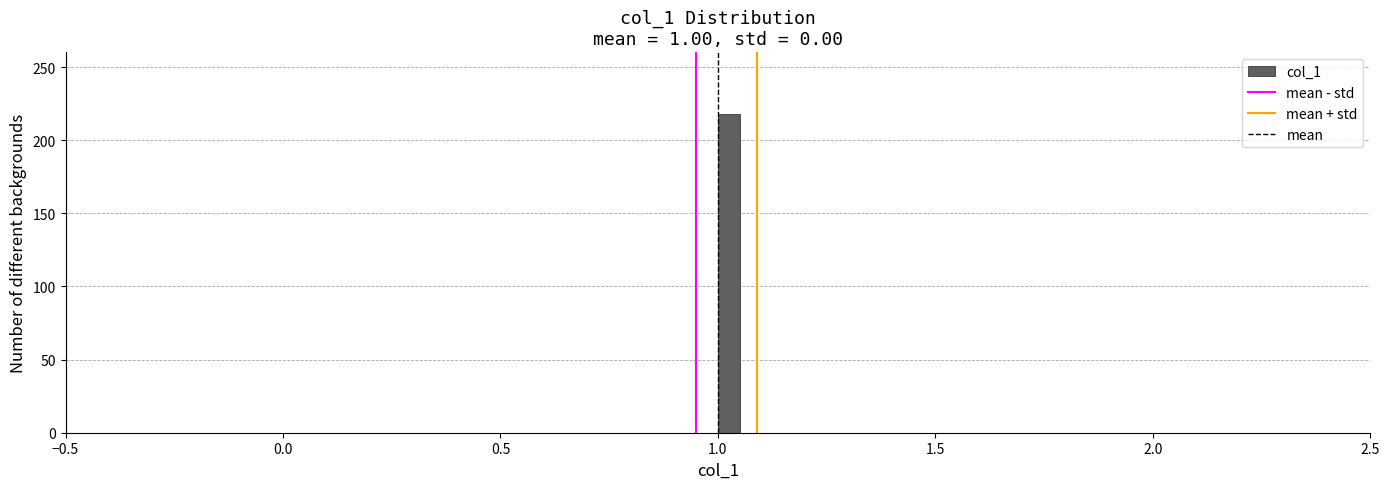

Around what value on the x-axis is the tallest bar? Give the approximate position of its centre, as read against the axis.

1.05